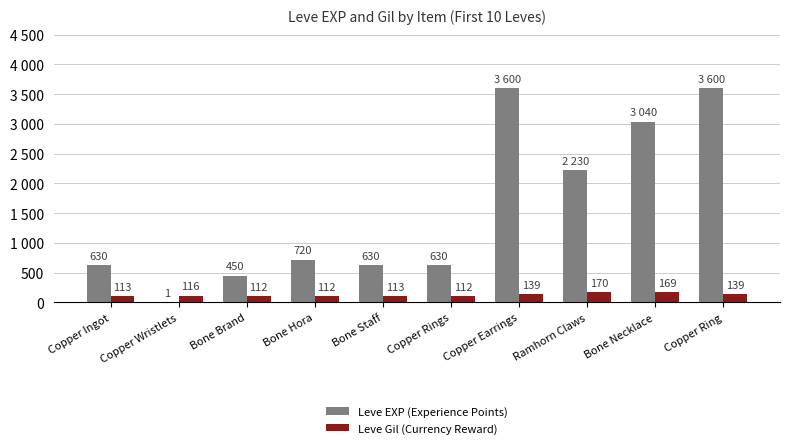

What is the minimum value shown in the chart?

1